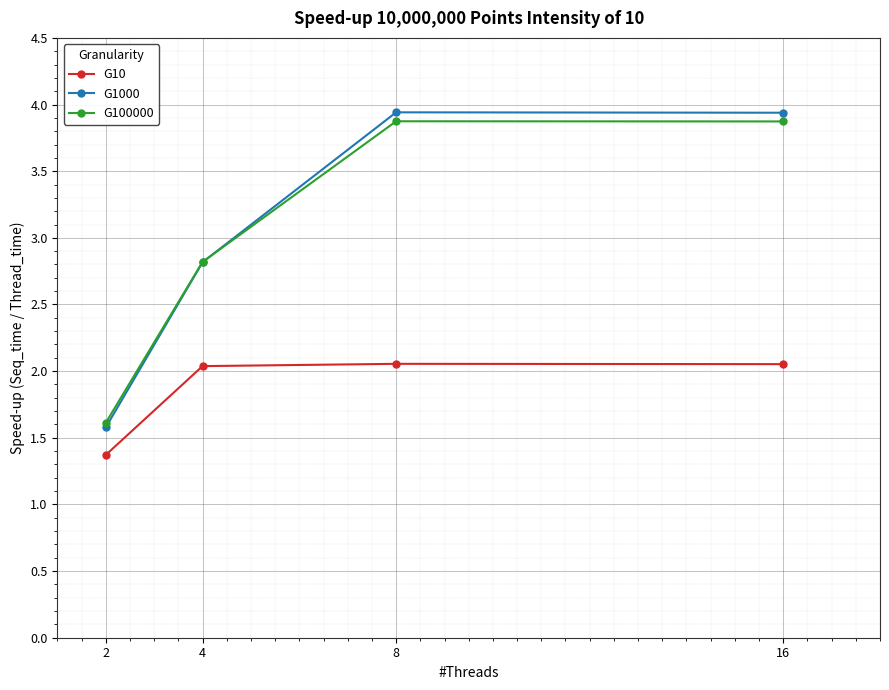

Where is the first local maximum for G100000?

8